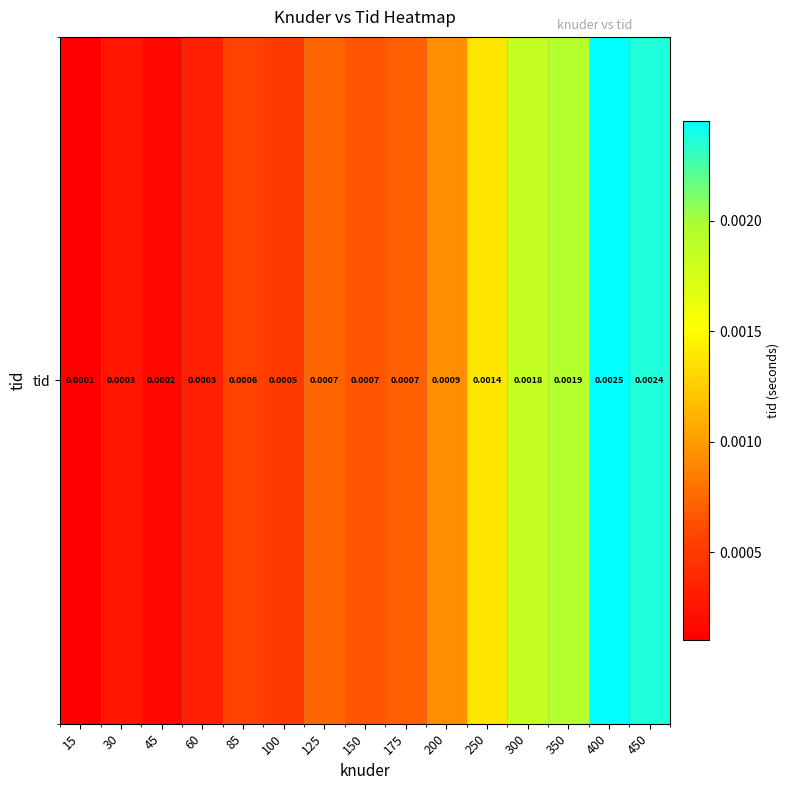

List the labels in order of value, largest first.

400, 450, 350, 300, 250, 200, 125, 175, 150, 85, 100, 60, 30, 45, 15